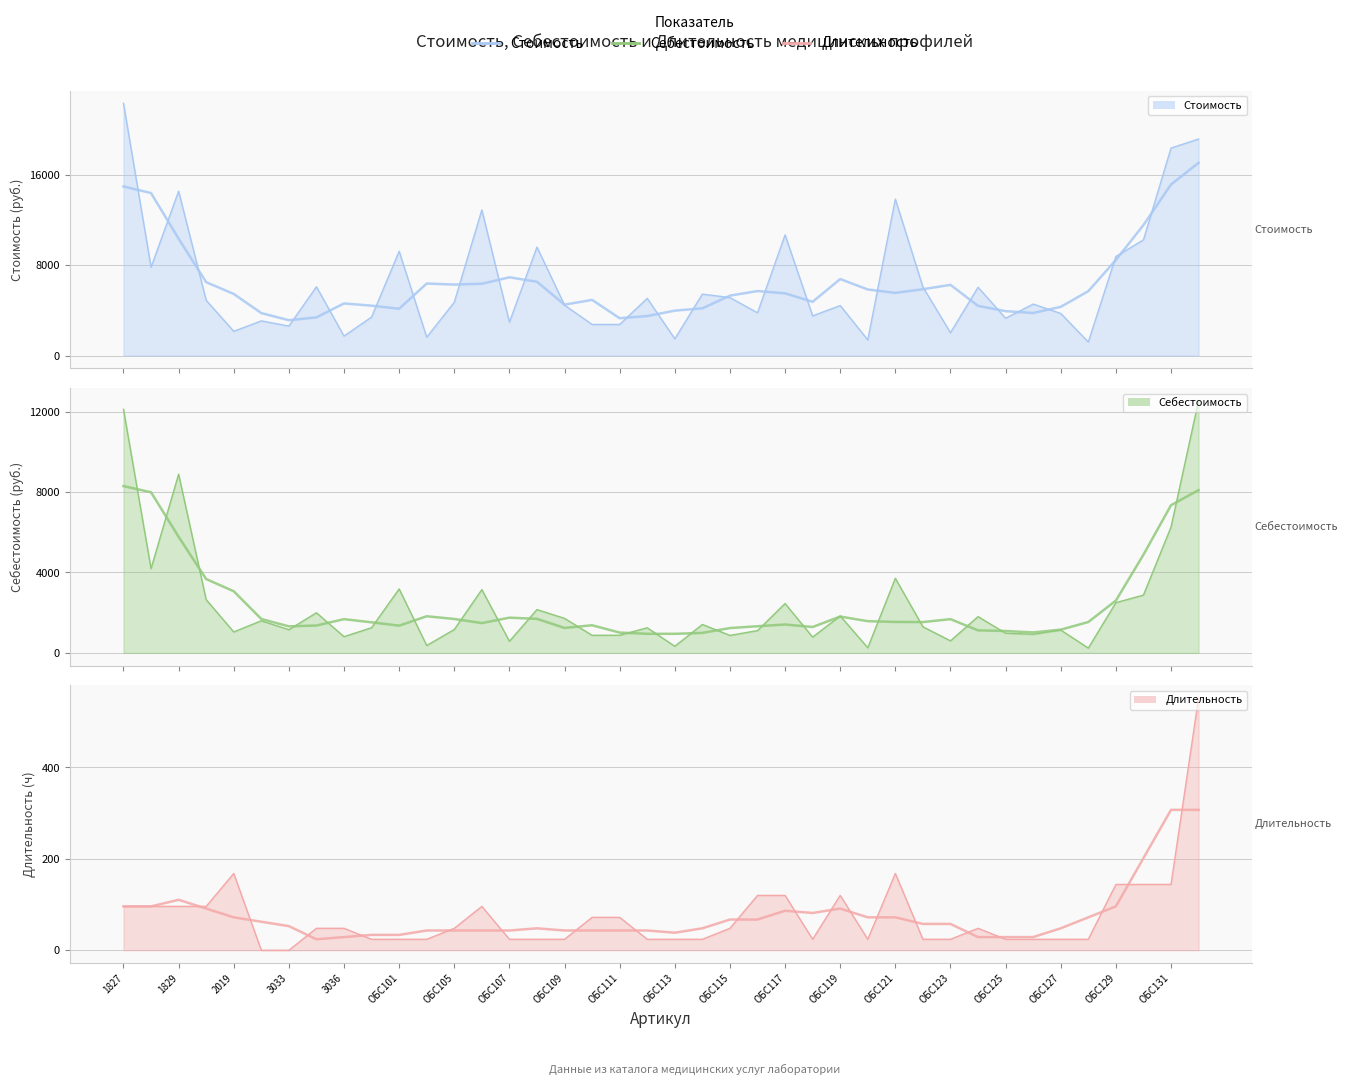

What is the average value of the Стоимость (сглаж.) series?

6438.4